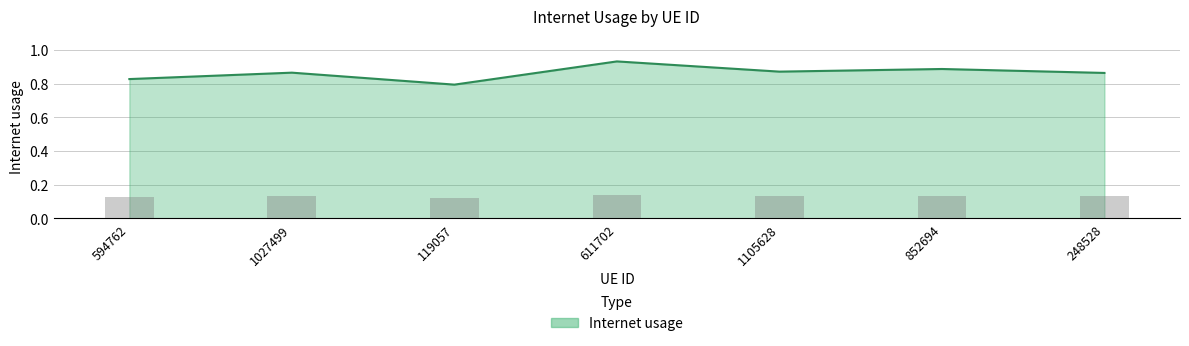

What is the label of the 3rd bar from the right?

1105628